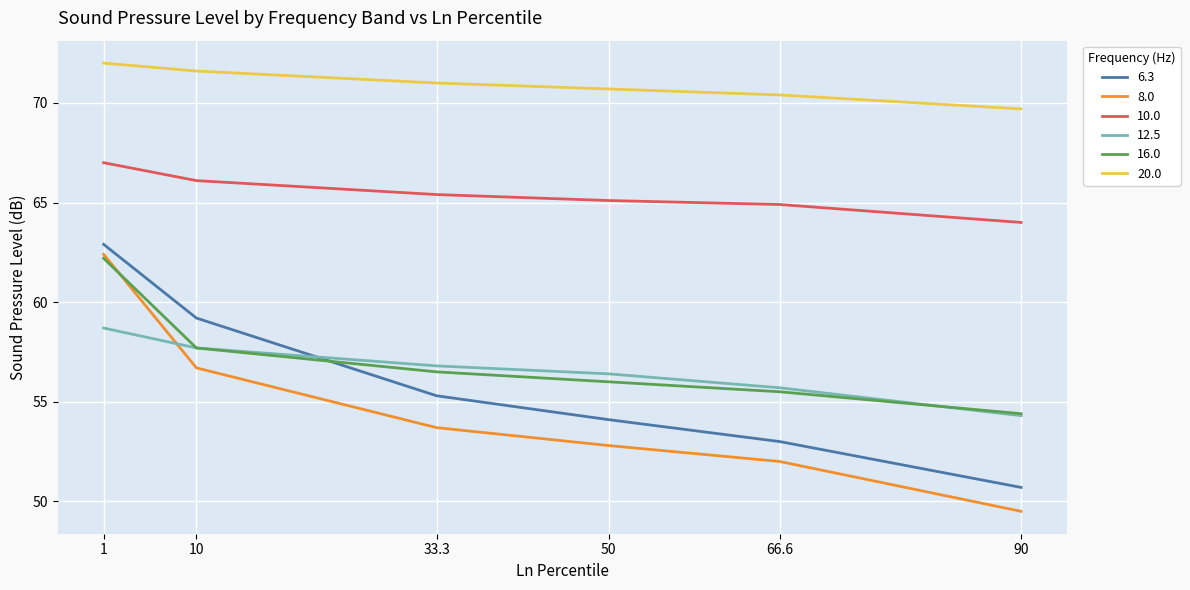

Reading left to right, extract all data points from this chart.

6.3: 62.9	59.2	55.3	54.1	53.0	50.7
8.0: 62.4	56.7	53.7	52.8	52.0	49.5
10.0: 67.0	66.1	65.4	65.1	64.9	64.0
12.5: 58.7	57.7	56.8	56.4	55.7	54.3
16.0: 62.2	57.7	56.5	56.0	55.5	54.4
20.0: 72.0	71.6	71.0	70.7	70.4	69.7